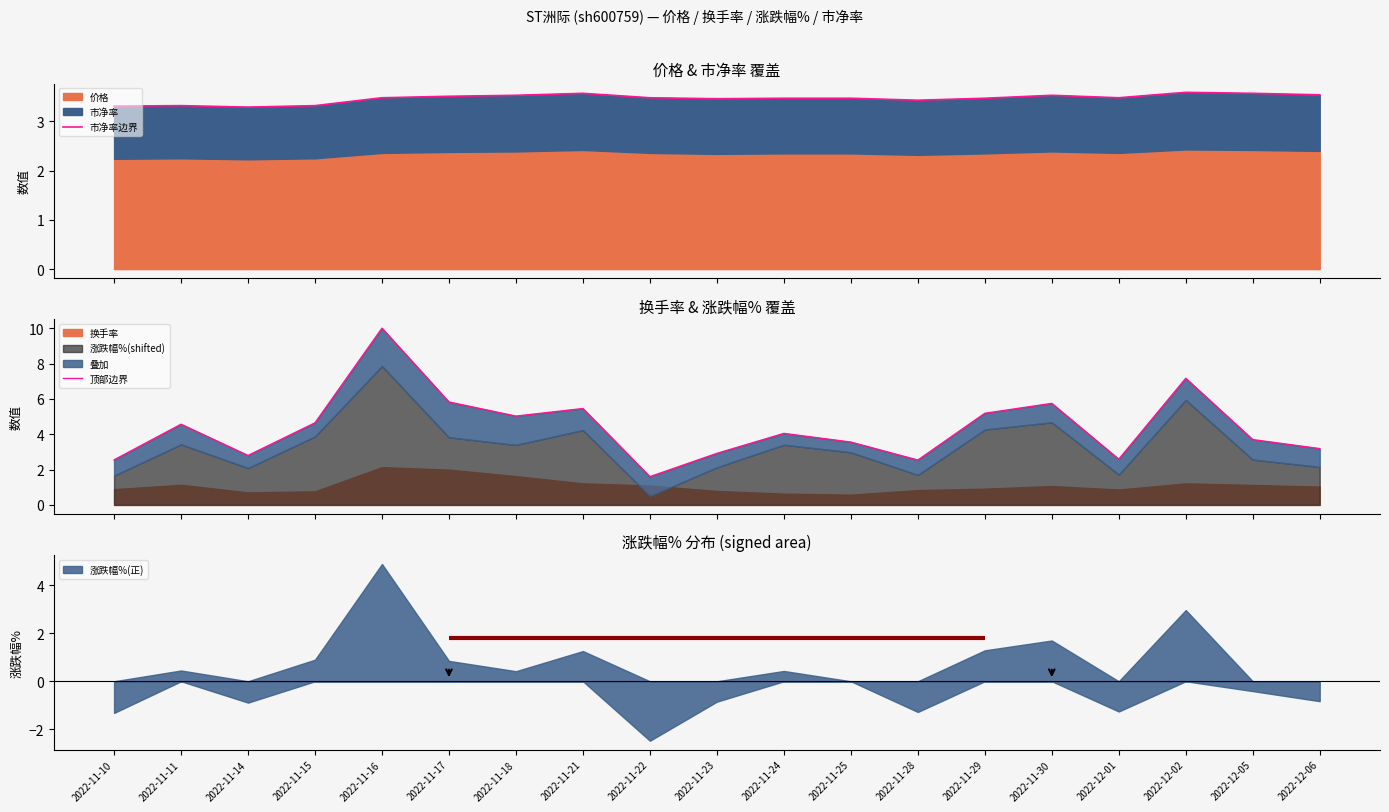

What is the label of the 2nd point from the left?

2022-11-11